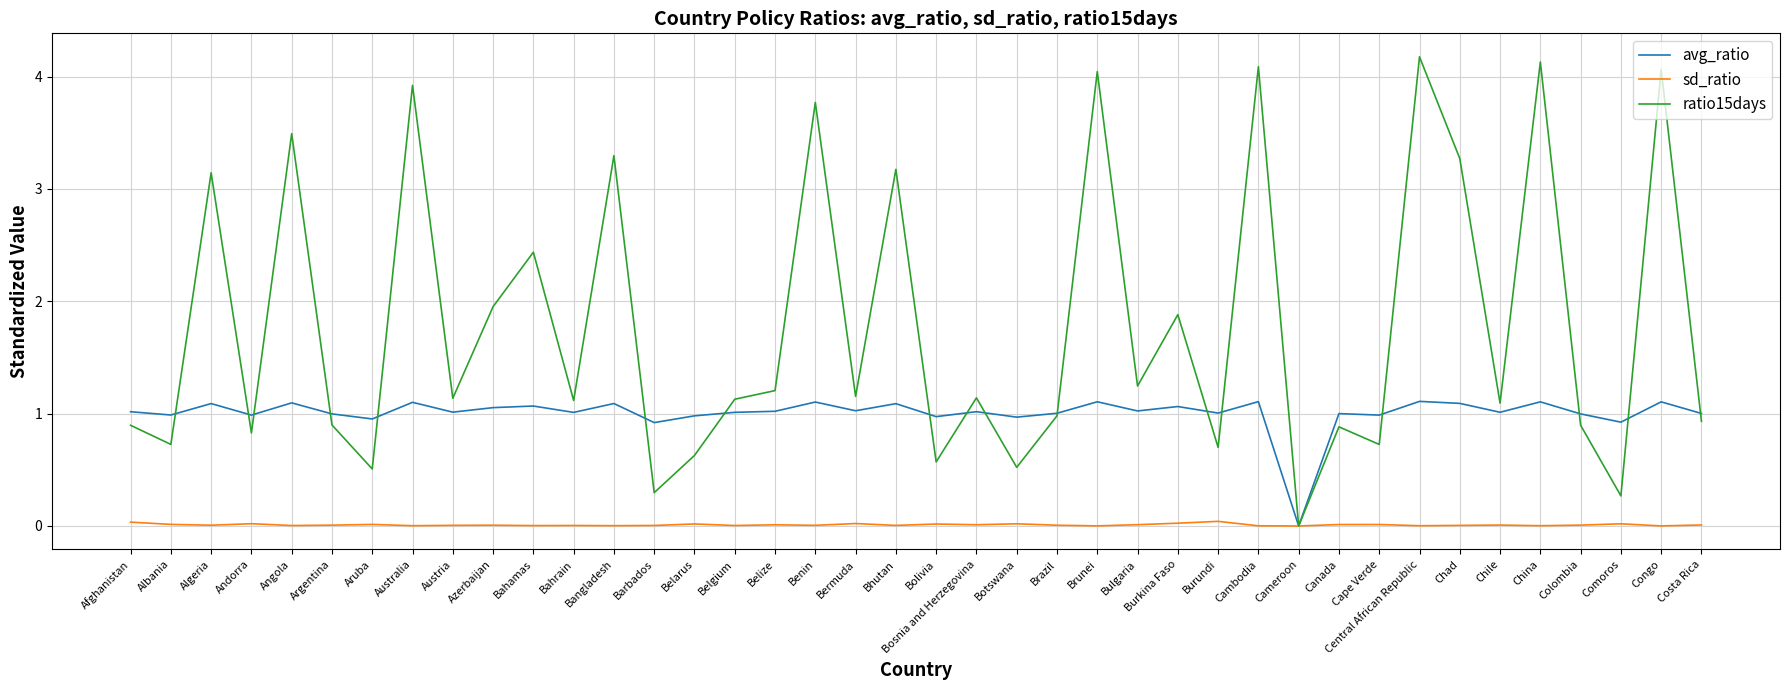

Which series has the largest total across all categories?

ratio15days